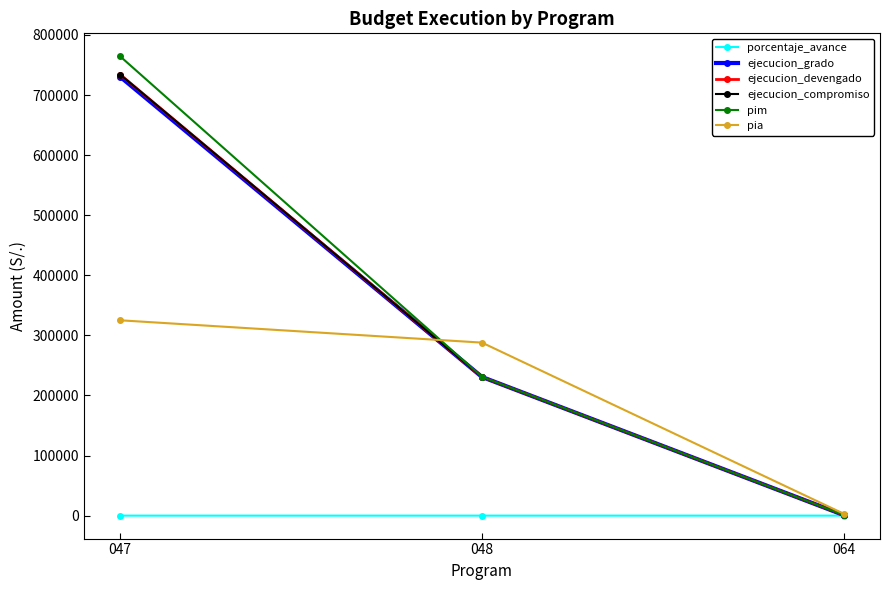

Which has a higher value, 048 or 064?

064